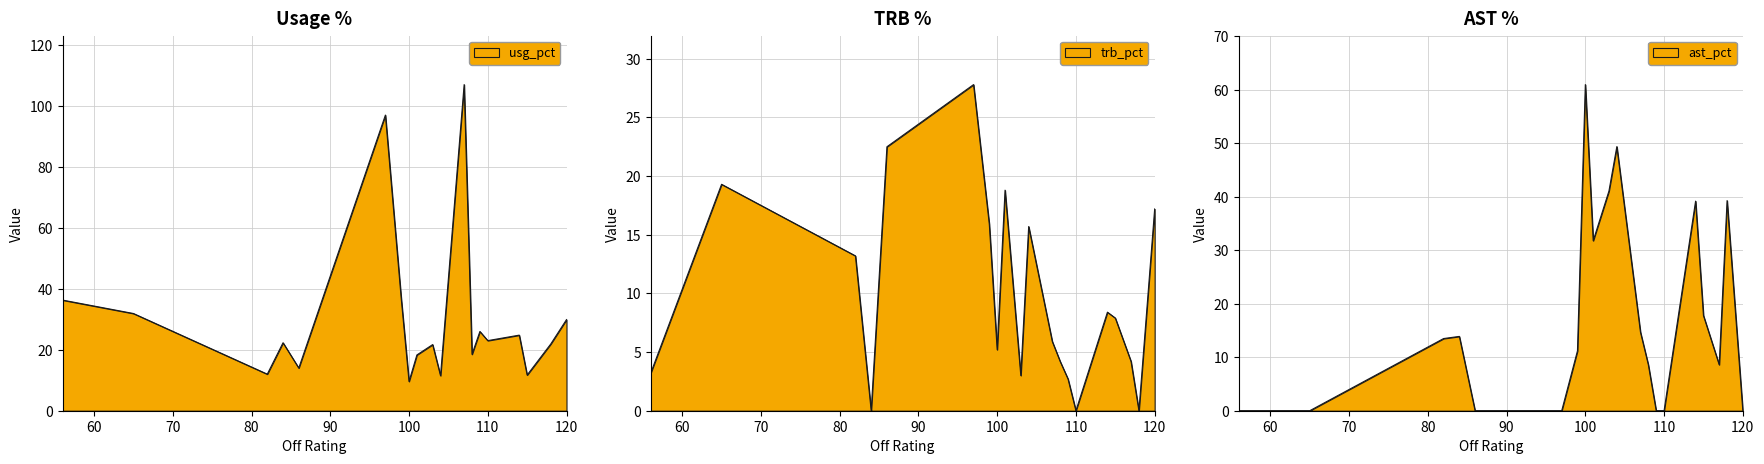

Which series has the widest spread of values?

usg_pct